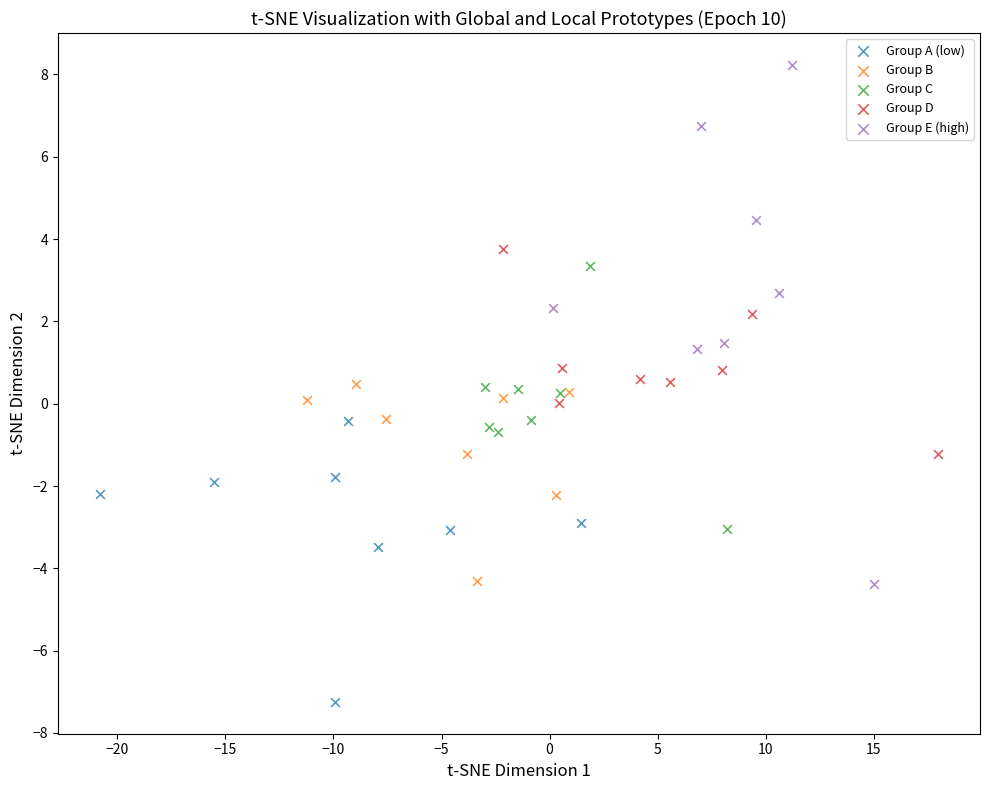

Which series contains the lowest Y value?

Group A (low)